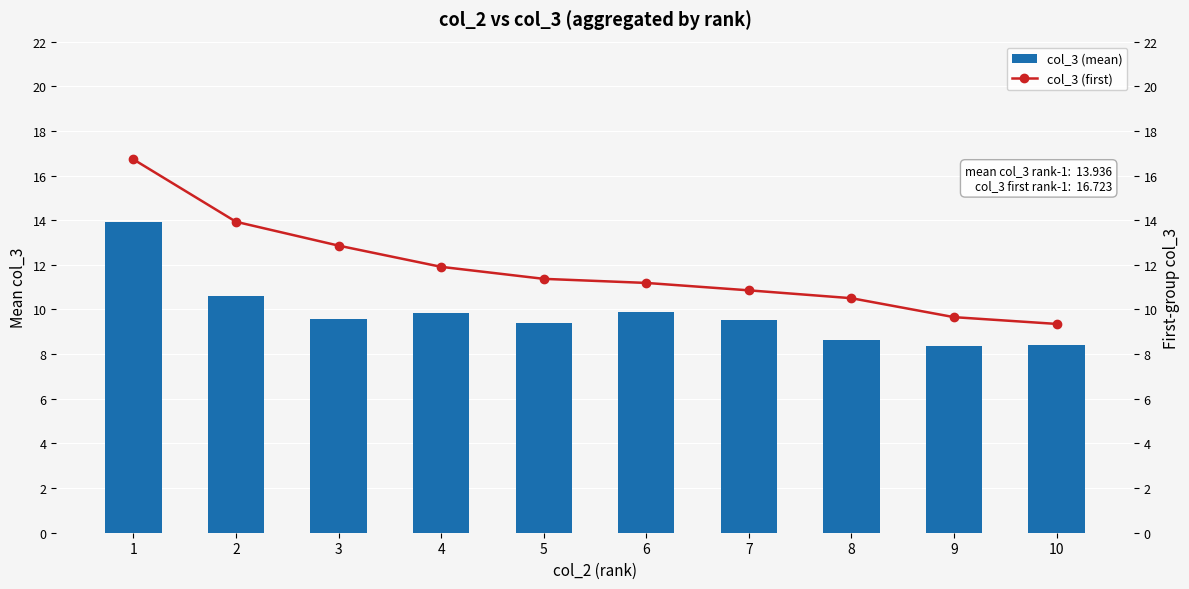

Reading left to right, what are all the values shown in this chart?

col_3 (mean): 13.9	10.6	9.6	9.8	9.4	9.9	9.5	8.6	8.4	8.4
col_3 (first): 16.7	13.9	12.9	11.9	11.4	11.2	10.9	10.5	9.7	9.4